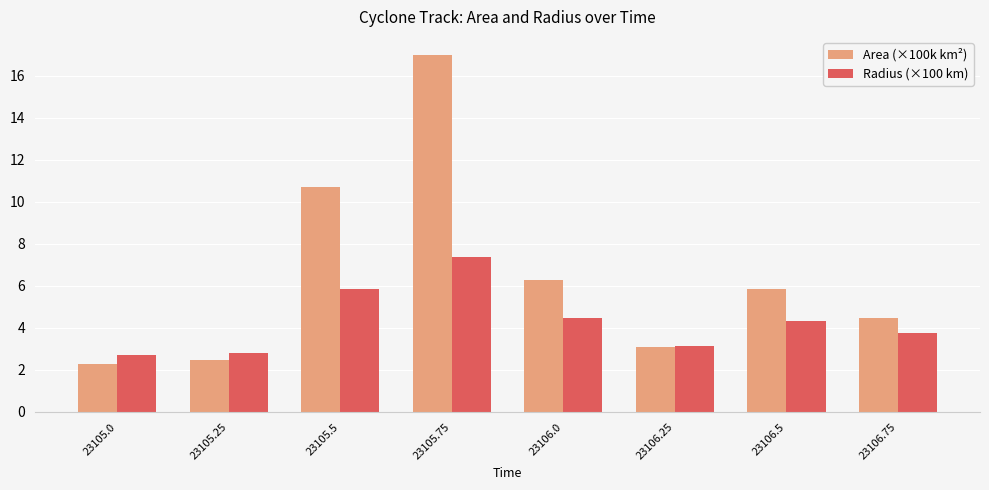

At which category is the sum across all series the highest?

23105.75